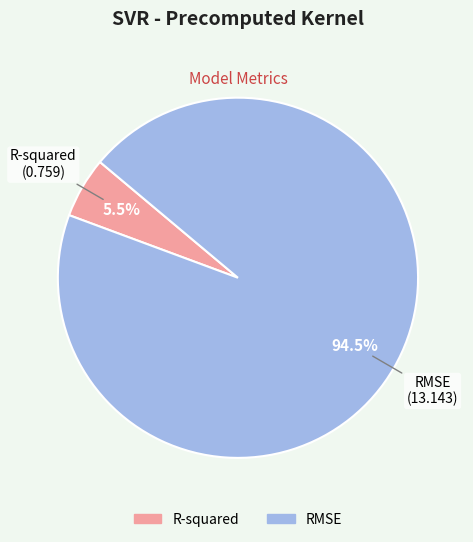

Rank the categories by value from lowest to highest.

R-squared, RMSE